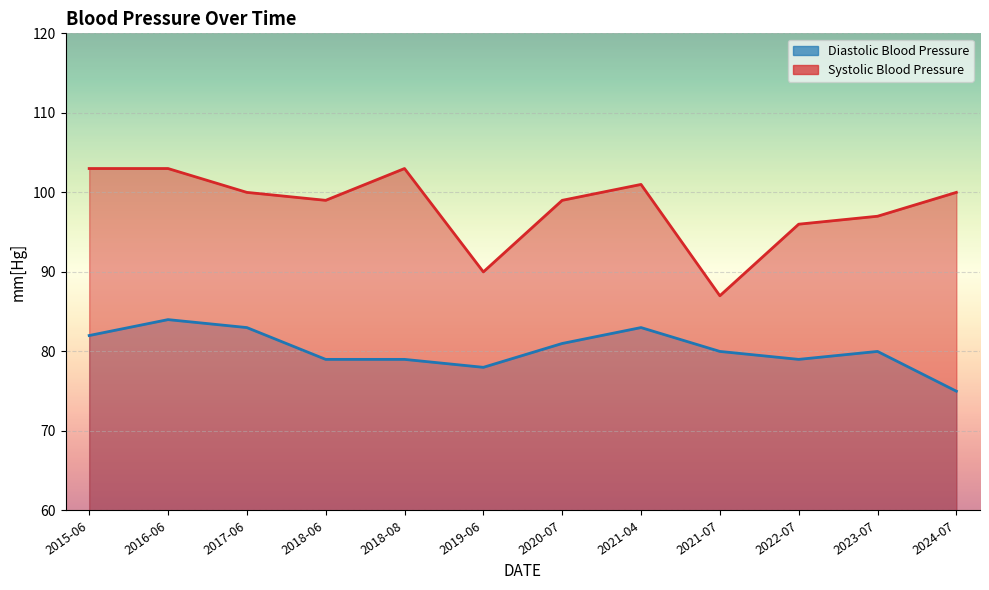

How many data points in Systolic Blood Pressure are less than 100?

6